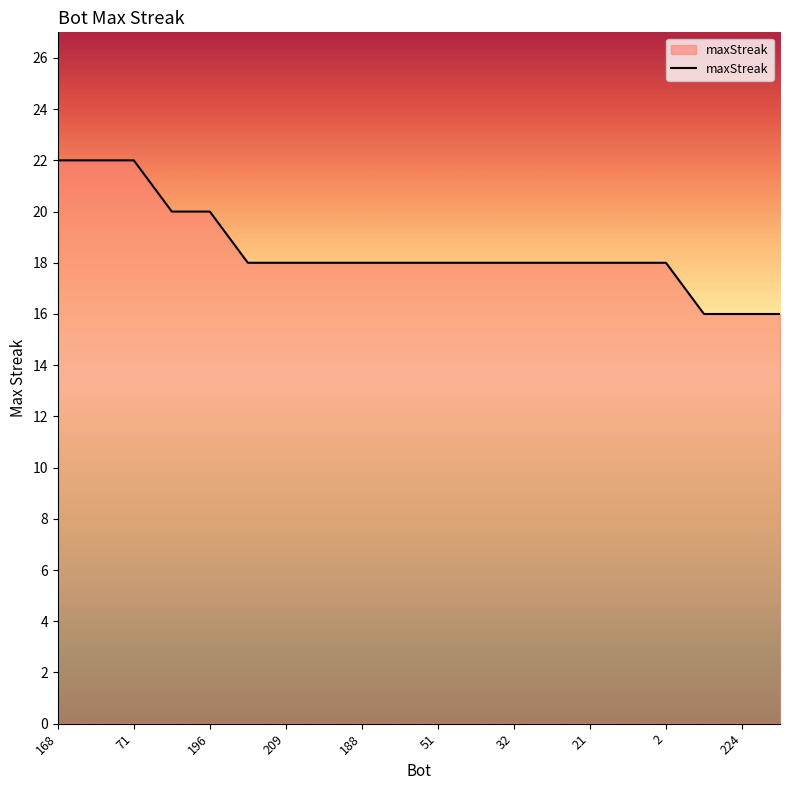

What is the minimum value shown in the chart?

16